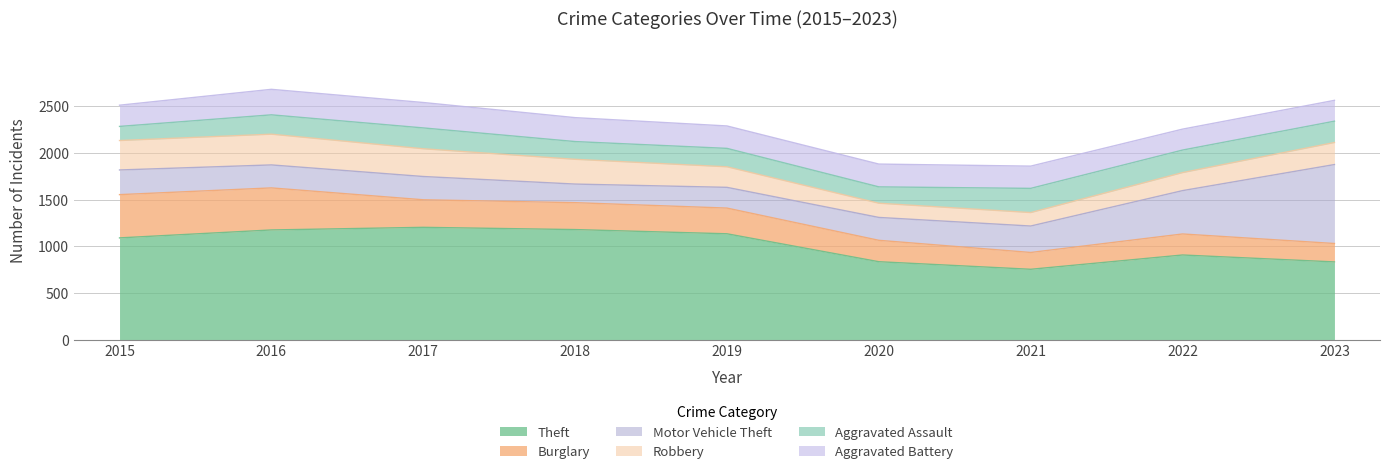

Which category has the highest value in the Motor Vehicle Theft series?

2023